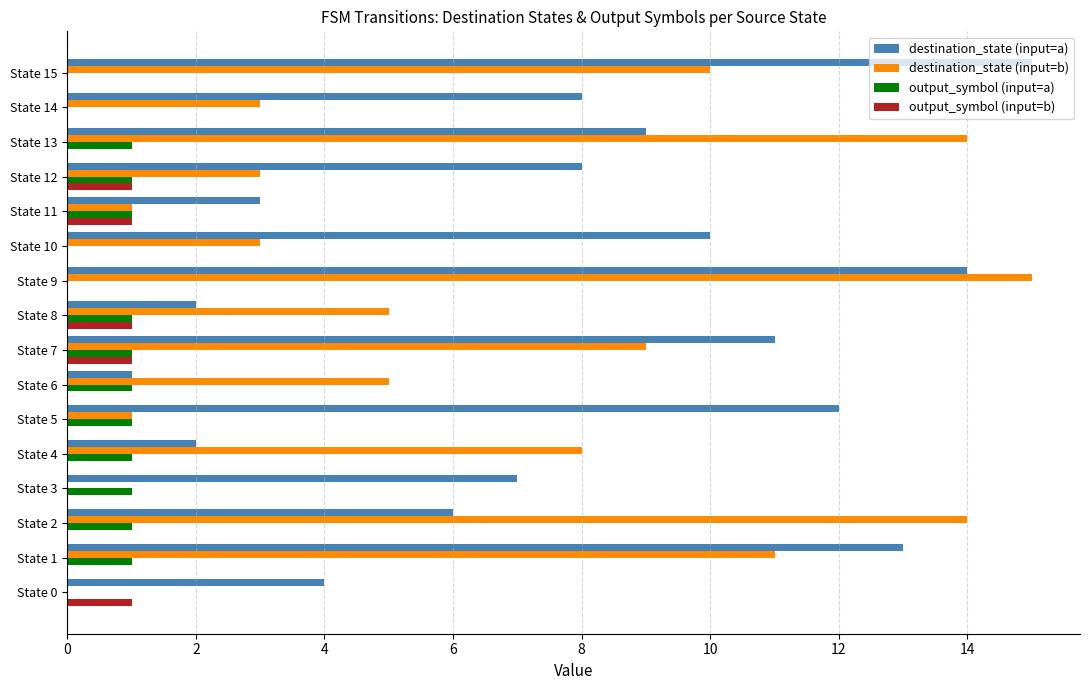

How many distinct data groups are displayed?

4